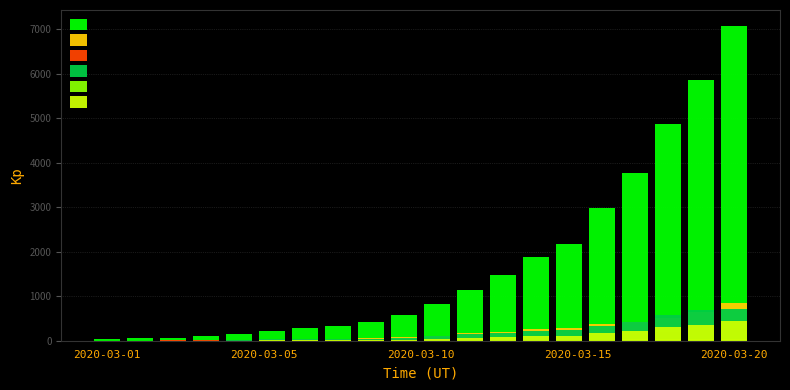

Between 18 and 17, which is larger?

18